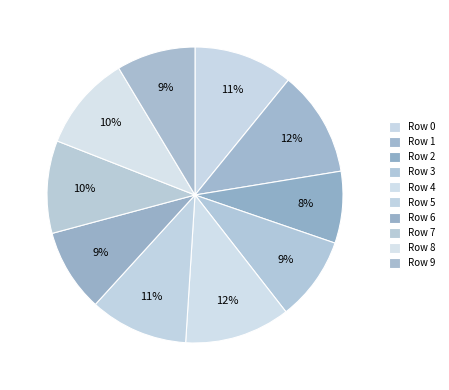

Do Row 0 and Row 5 together represent more than half of the pie?

No